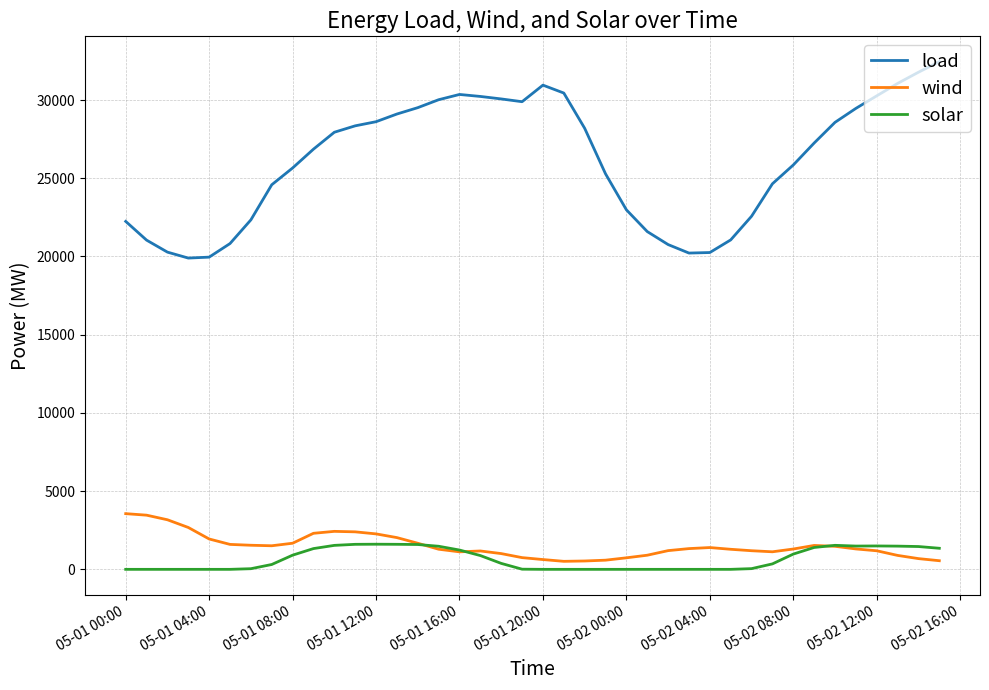

List the series in order of their peak value, highest first.

load, wind, solar